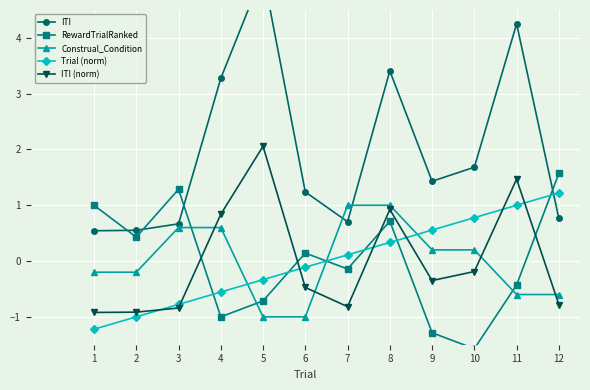

Between 4 and 12, which series saw the biggest shift?

RewardTrialRanked